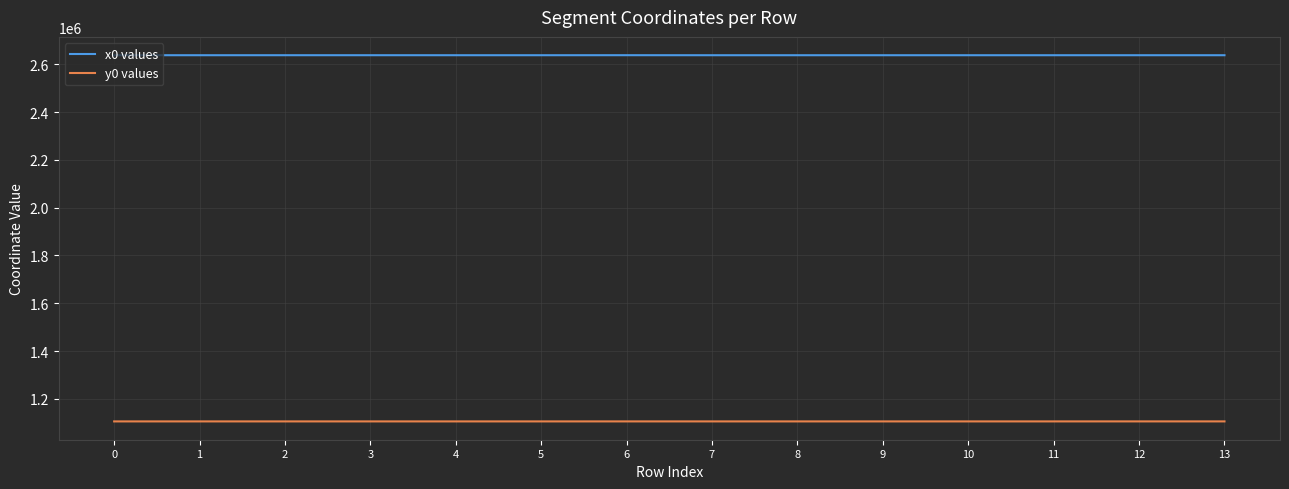

What is the maximum value for x0 values?

2637580.0